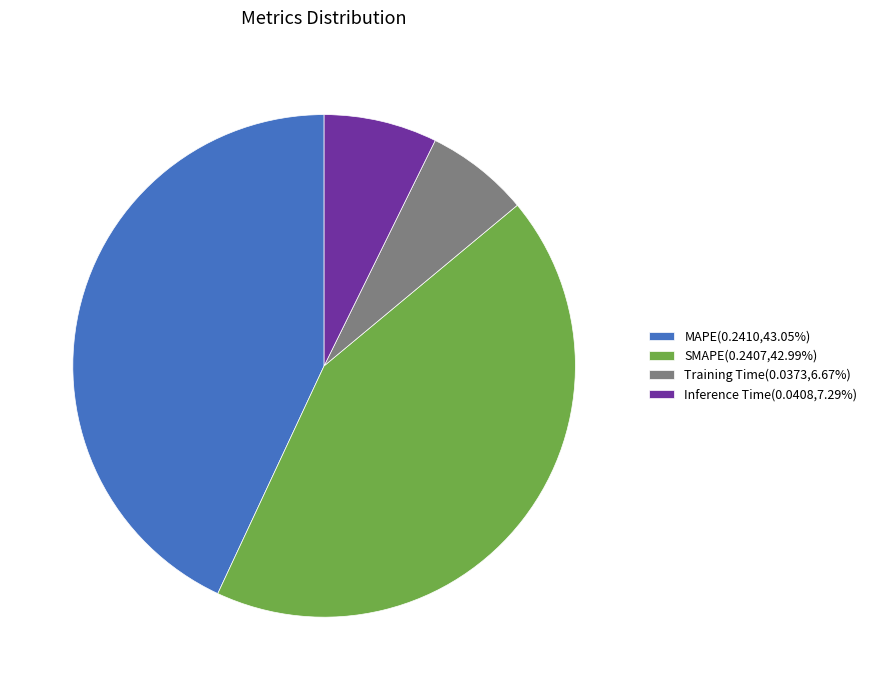

Does MAPE(0.2410,43.05%) represent more than half of the total?

No